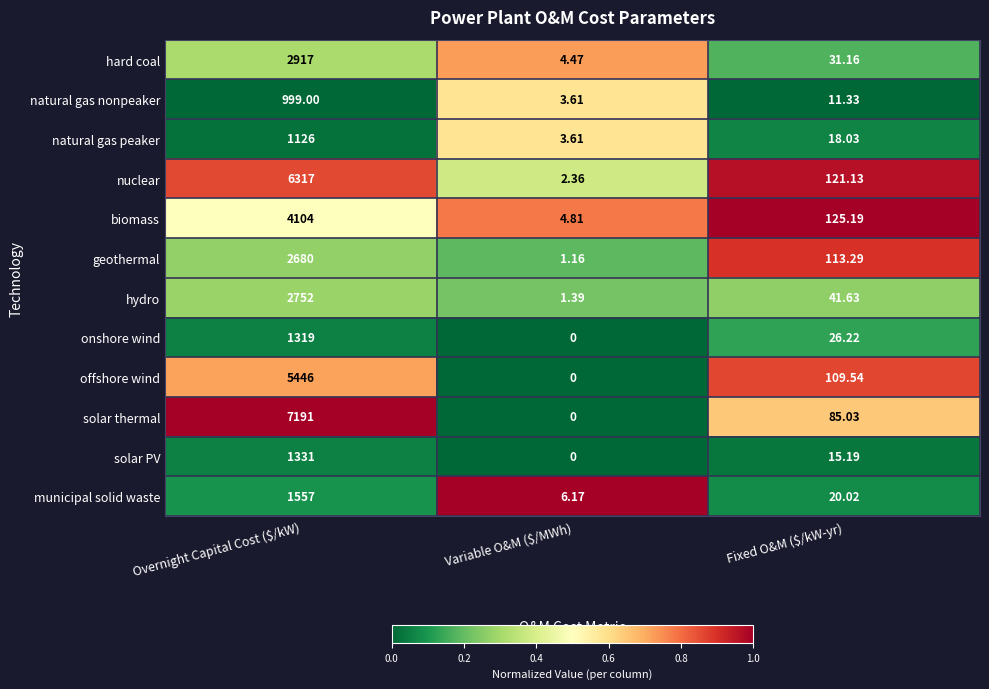

Where does the municipal solid waste series first go above 20?

Overnight Capital Cost ($/kW)